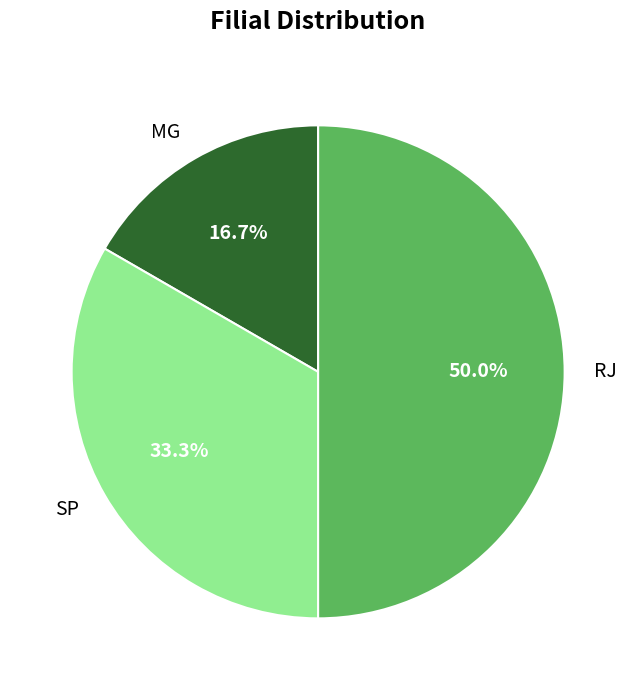

What is the largest slice in the pie chart?

RJ